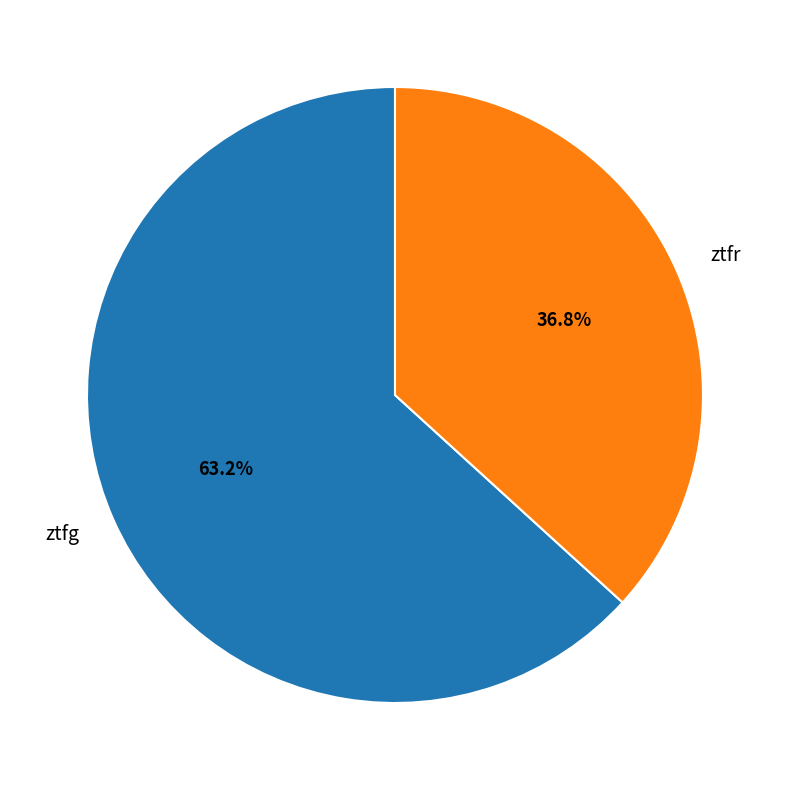

Which category has the biggest portion of the pie?

ztfg